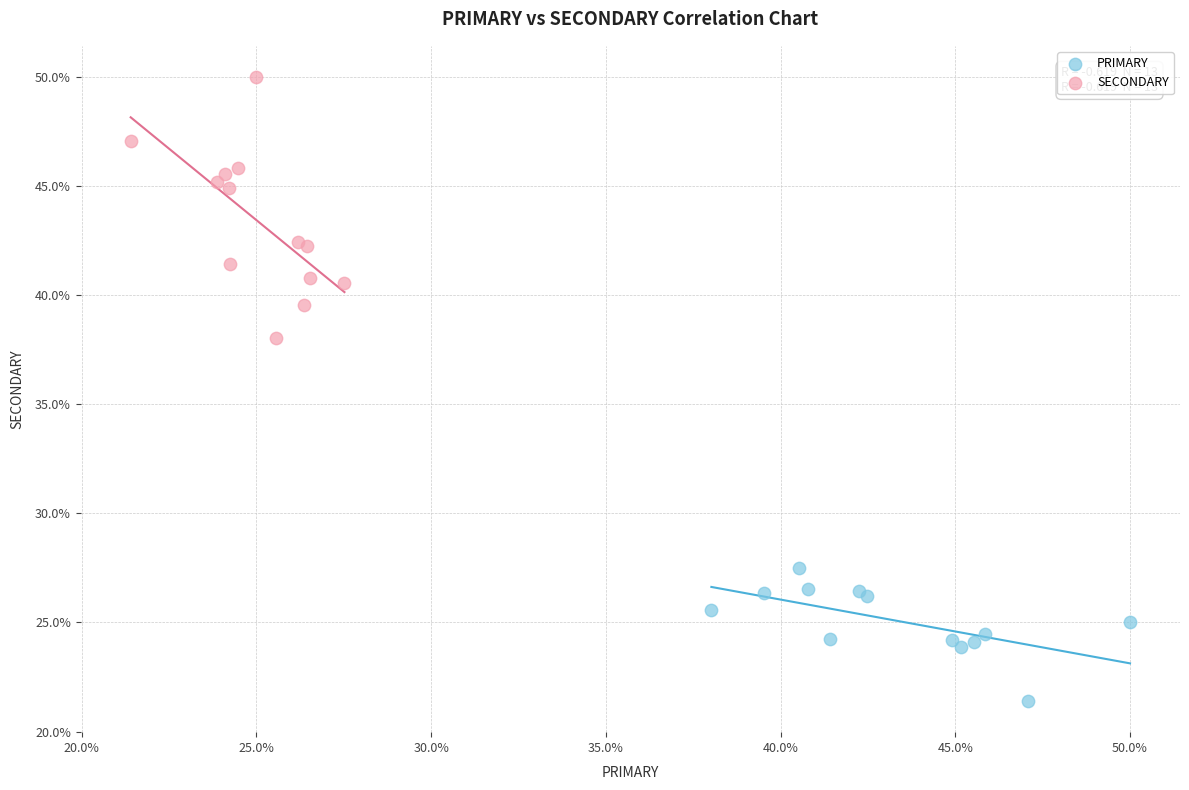

Which series contains the highest Y value?

SECONDARY